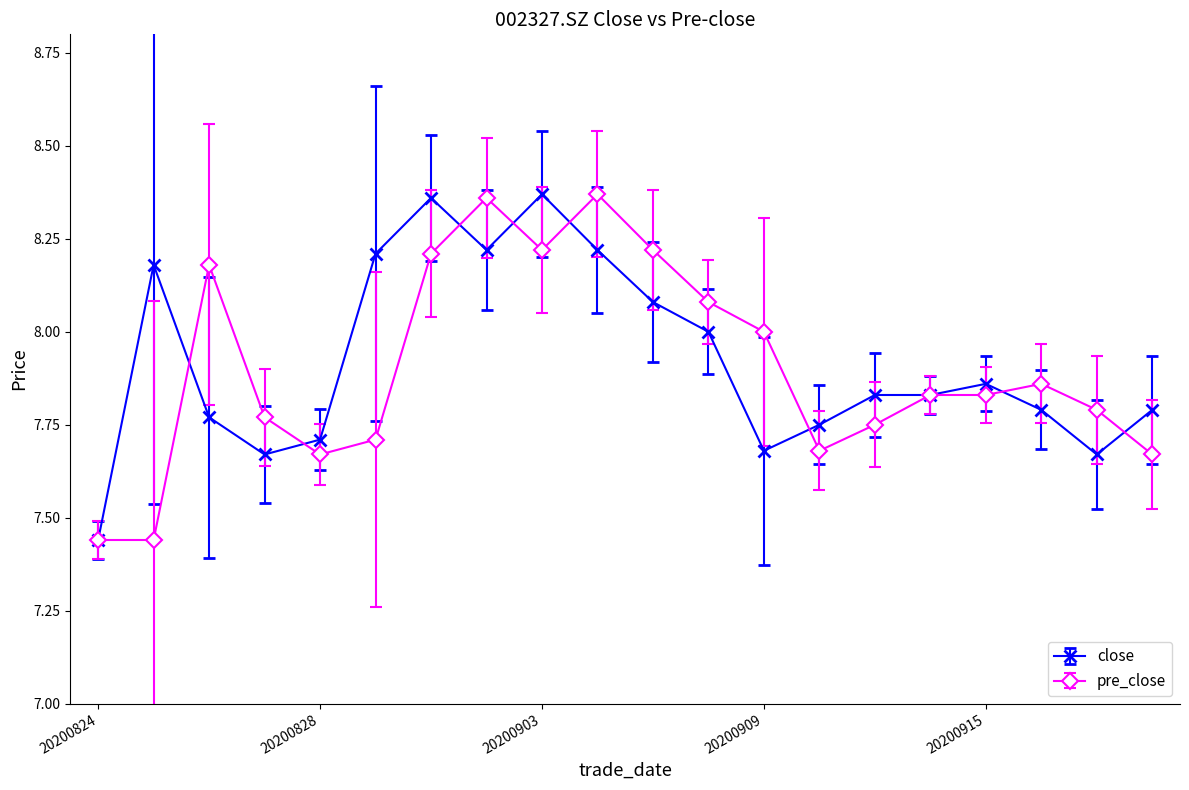

True or false: close has more than 1 points higher than both neighbors.

True